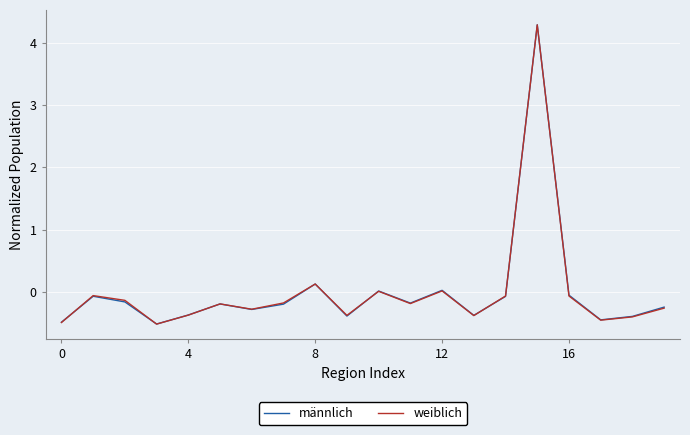

How many interior local valleys does the männlich series have?

6